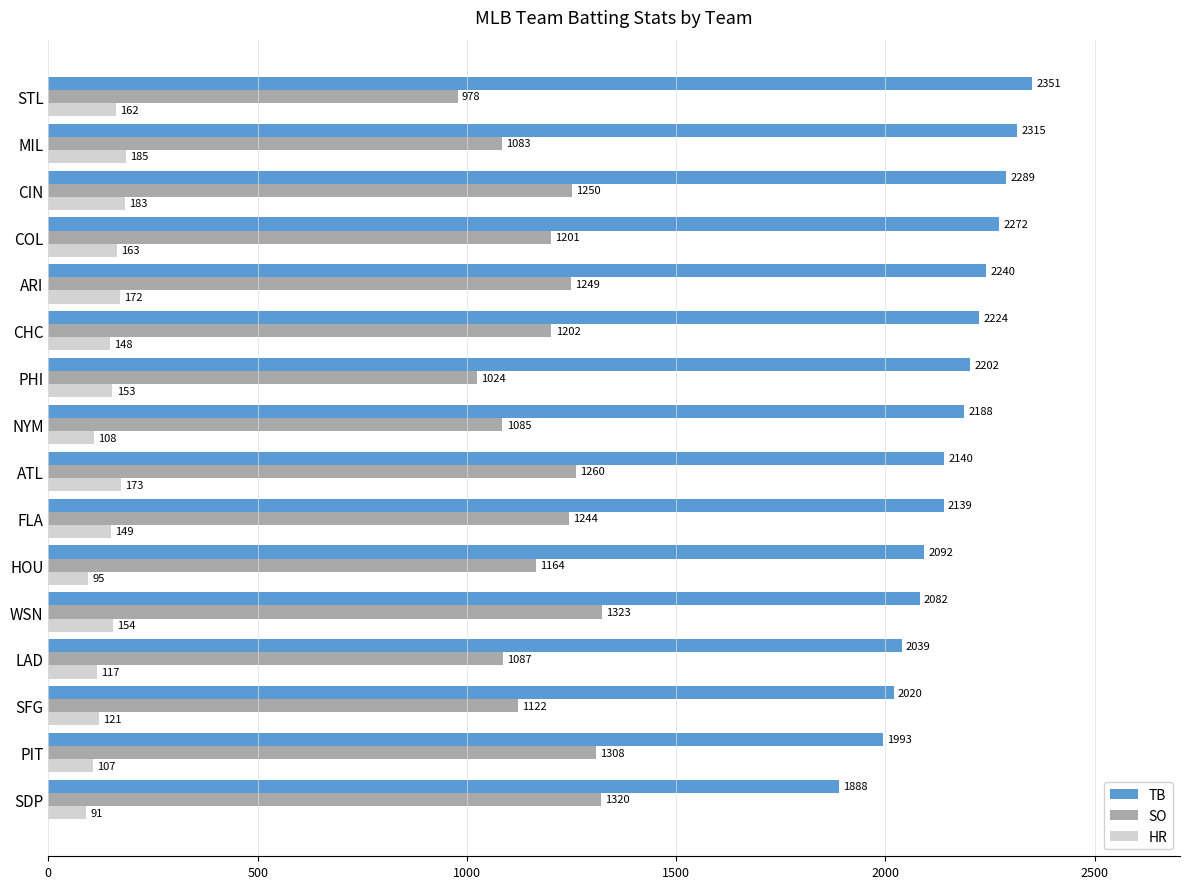

List the series in order of their peak value, highest first.

TB, SO, HR